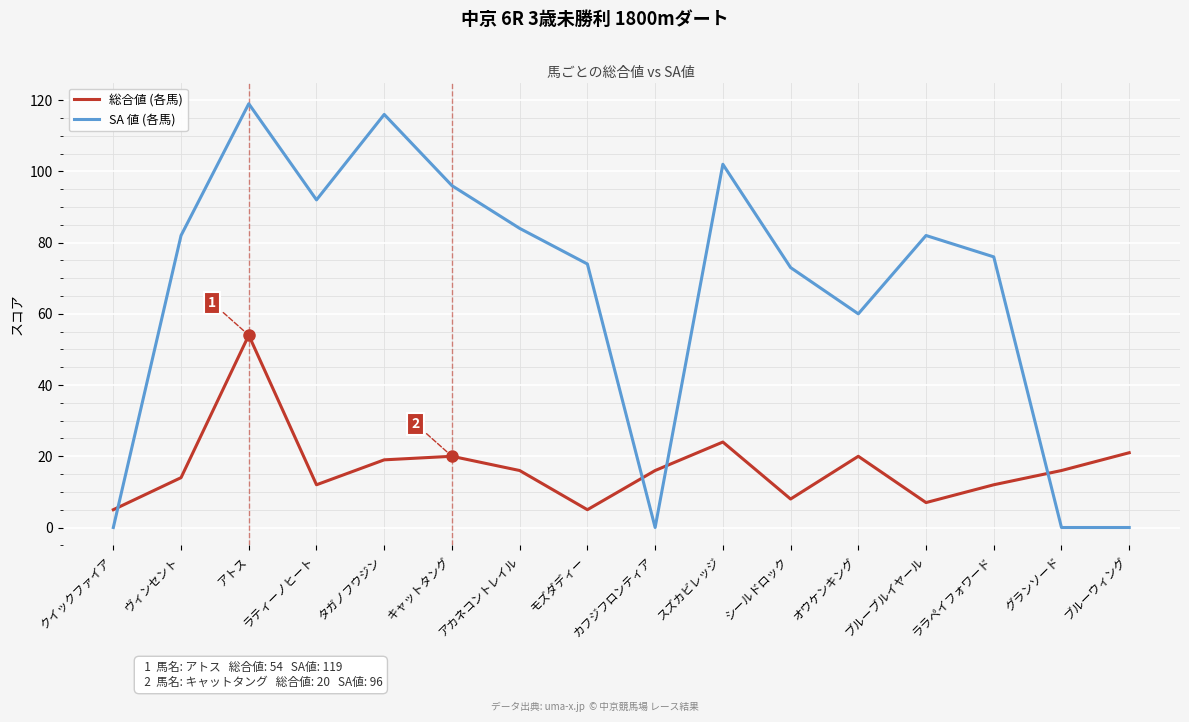

At キャットタング, list the series in order from smallest to largest.

総合値 (各馬), SA 値 (各馬)